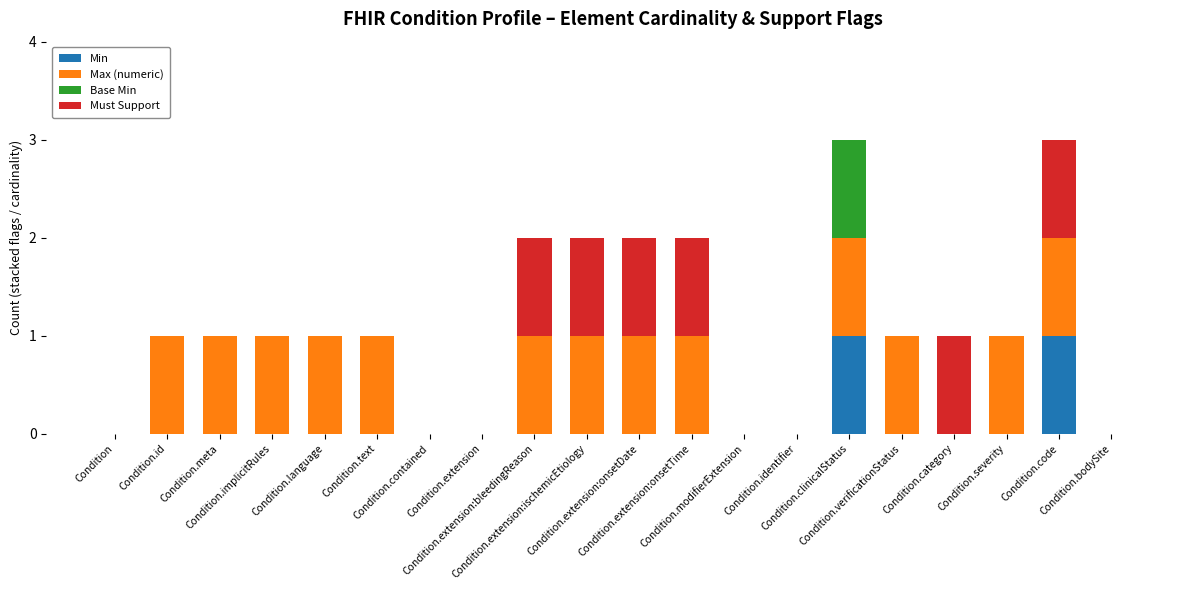

At Condition.verificationStatus, list the series in order from smallest to largest.

Min, Base Min, Must Support, Max (numeric)